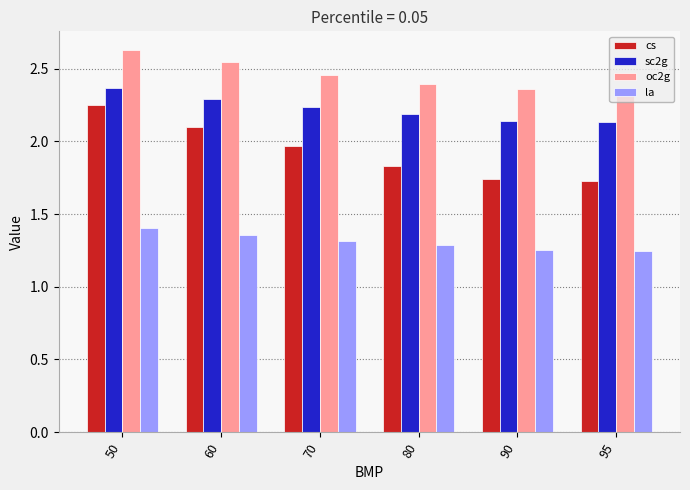

What is the spread (max minus min) of values at 90?

1.1